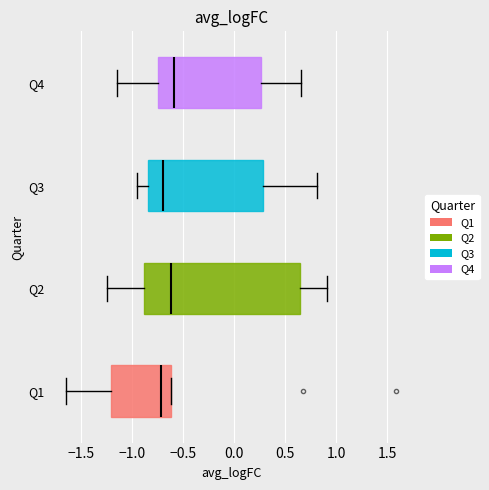

Reading bottom to top, read every box against the x-axis: the position of its median line, the range the box covers, and the ends of its whiskers. The values are not printed on the chart, so give them approximately, as read against the axis.

Q1: median -0.70, box -1.20 to -0.60, whiskers -1.65 to -0.60
Q2: median -0.60, box -0.90 to 0.65, whiskers -1.25 to 0.90
Q3: median -0.70, box -0.85 to 0.30, whiskers -0.95 to 0.80
Q4: median -0.60, box -0.75 to 0.25, whiskers -1.15 to 0.65